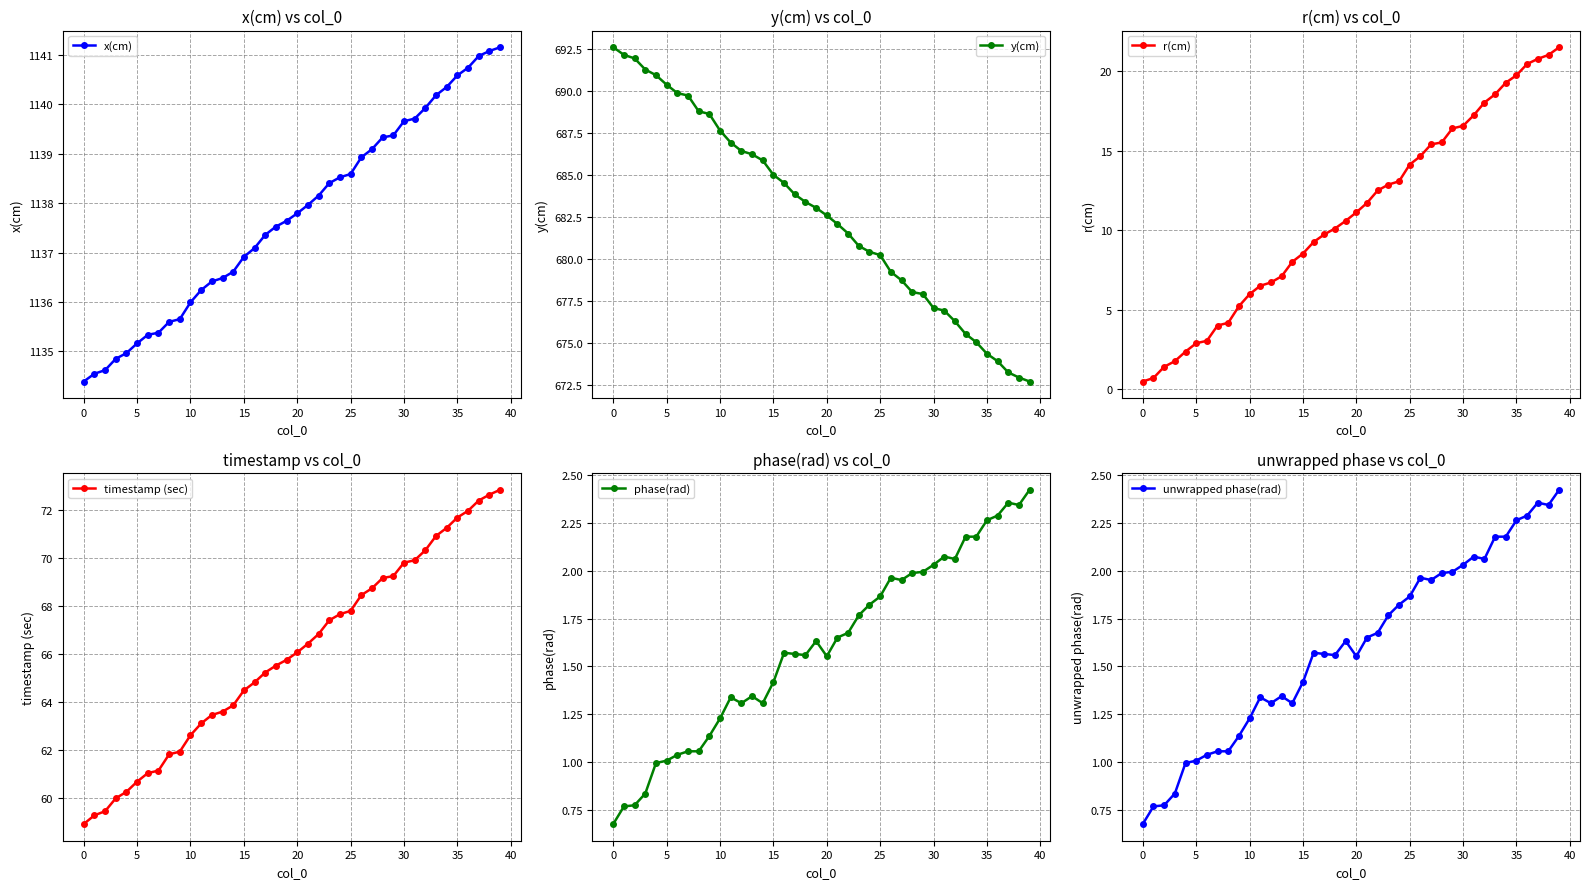

Is it true that x(cm) equals 1526.5 at 20?

False